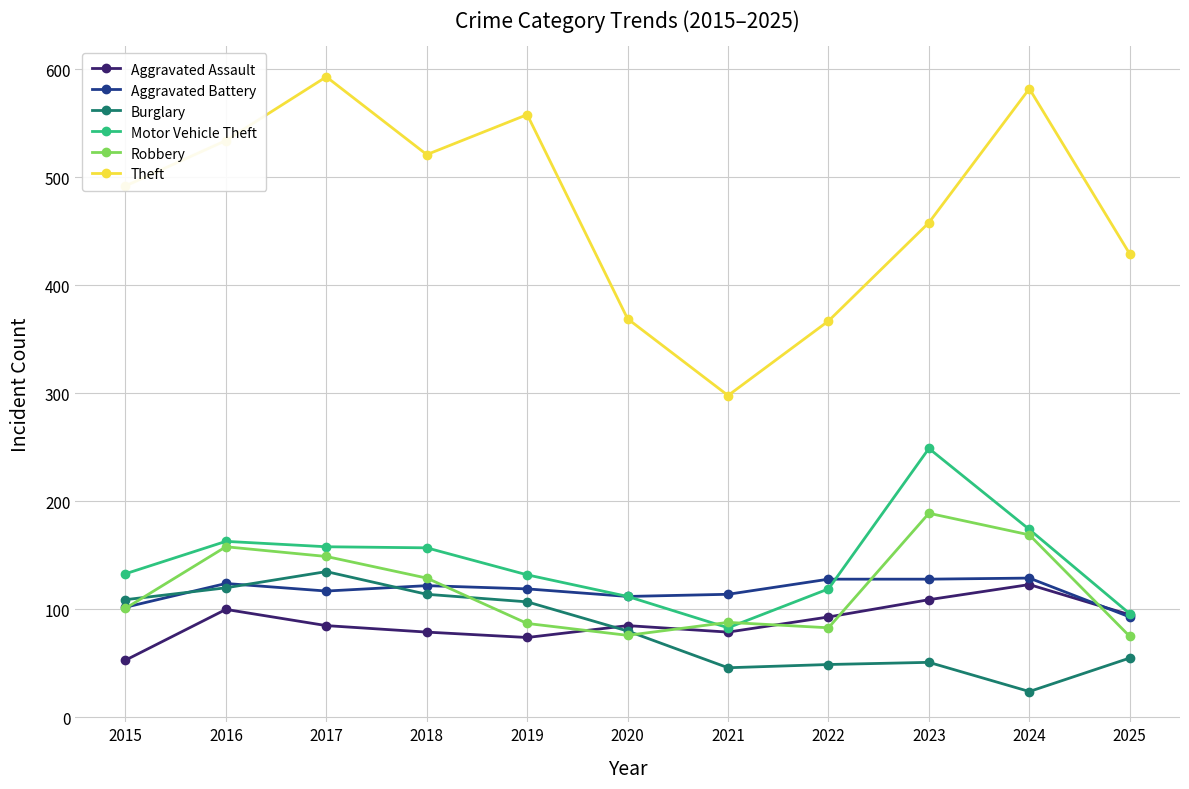

After their last crossing, which series has the higher values: Burglary or Aggravated Battery?

Aggravated Battery